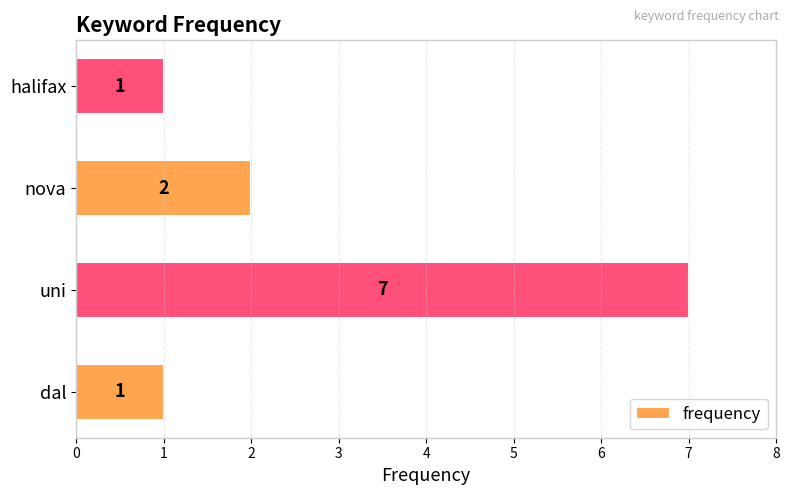

What is the change in value from uni to halifax?

-6